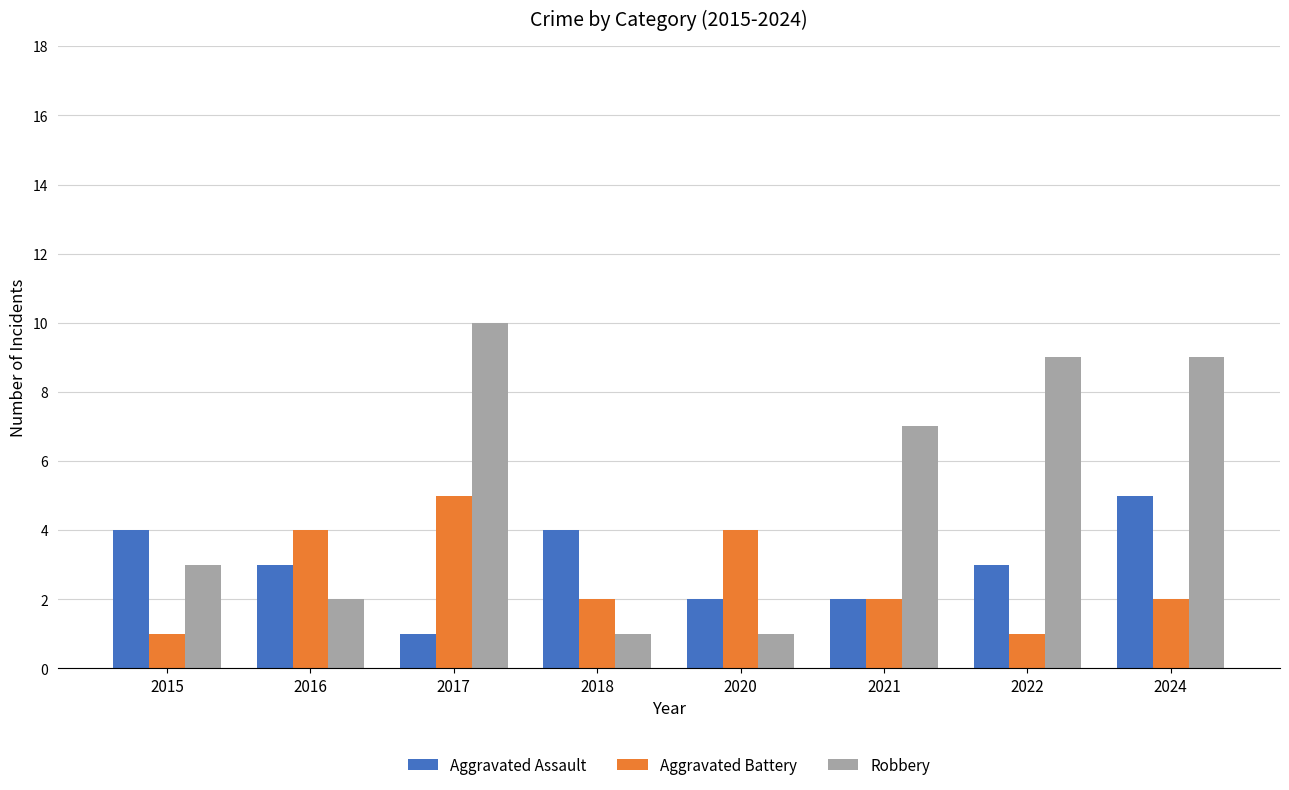

True or false: Aggravated Assault has a value of 3 at 2016.

True